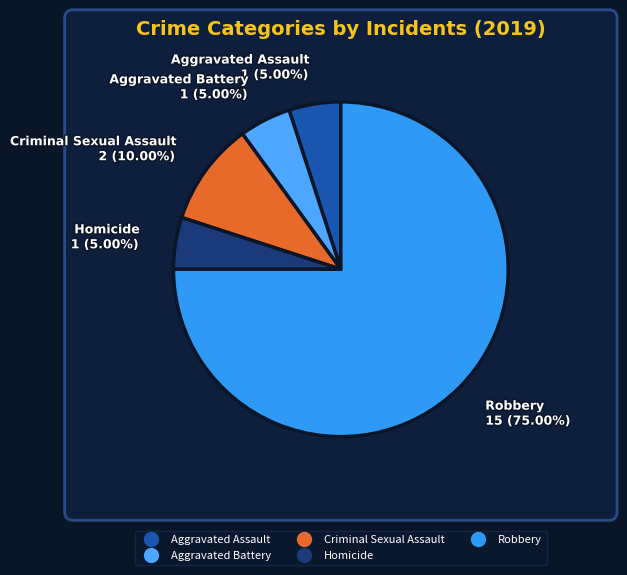

True or false: Robbery accounts for 61% of the total.

False